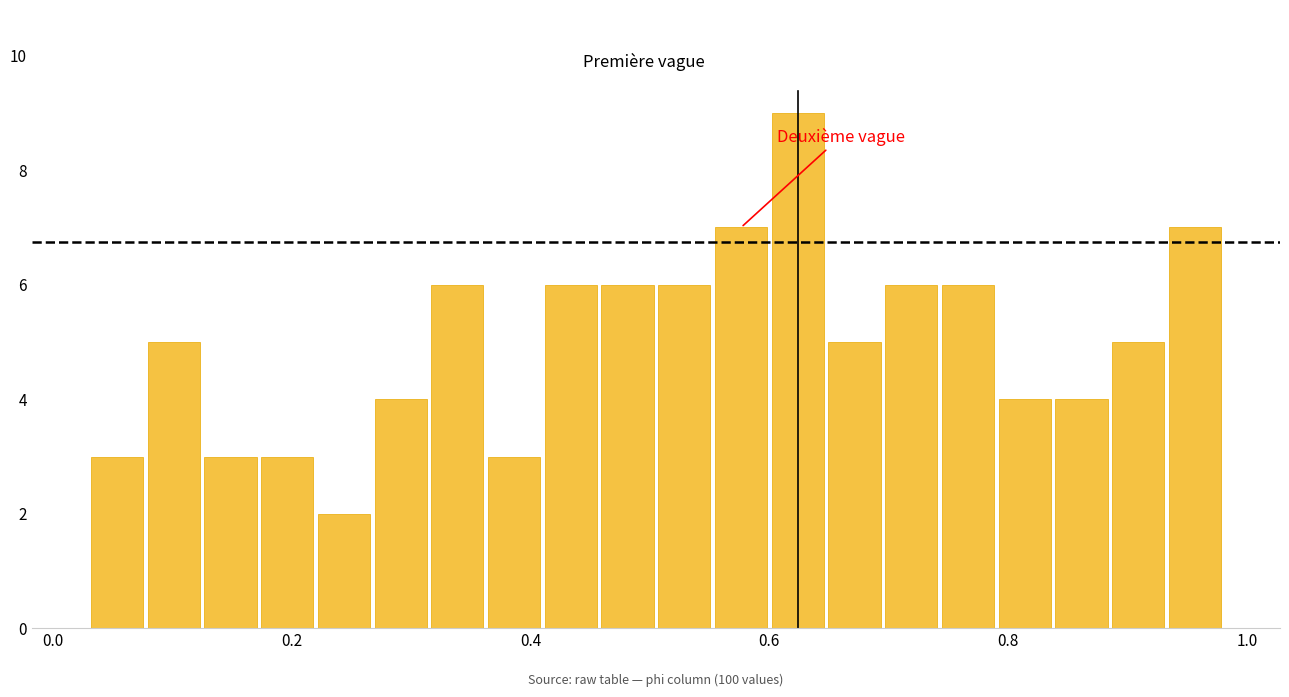

Read against the x-axis, roughly where is the centre of the tallest bar?

0.62